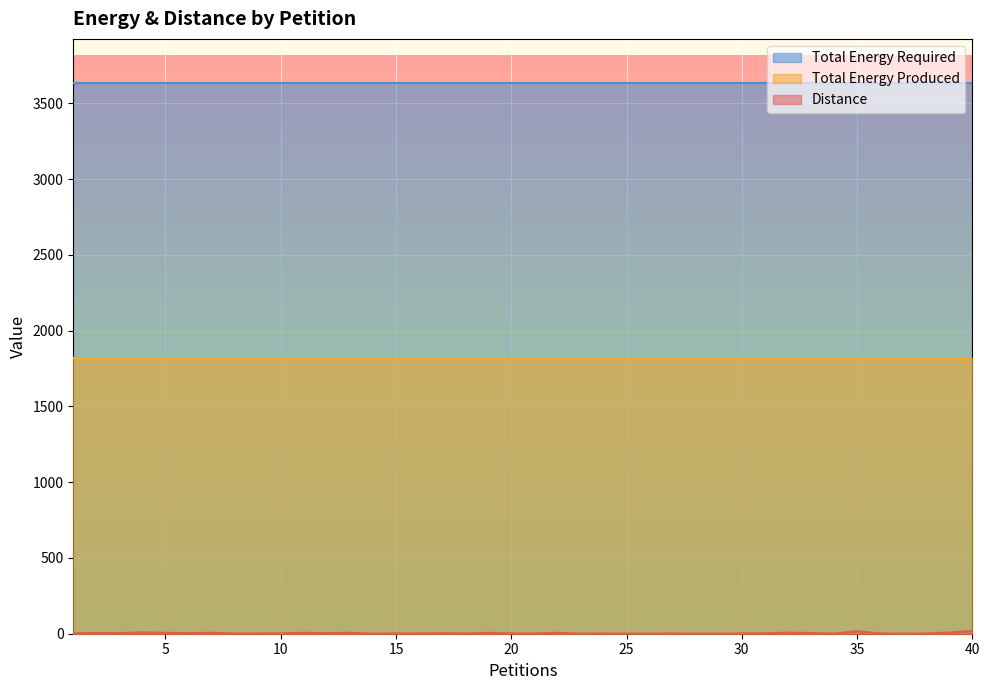

What is the sum of the Total Energy Produced values at 20 and 11?

3634